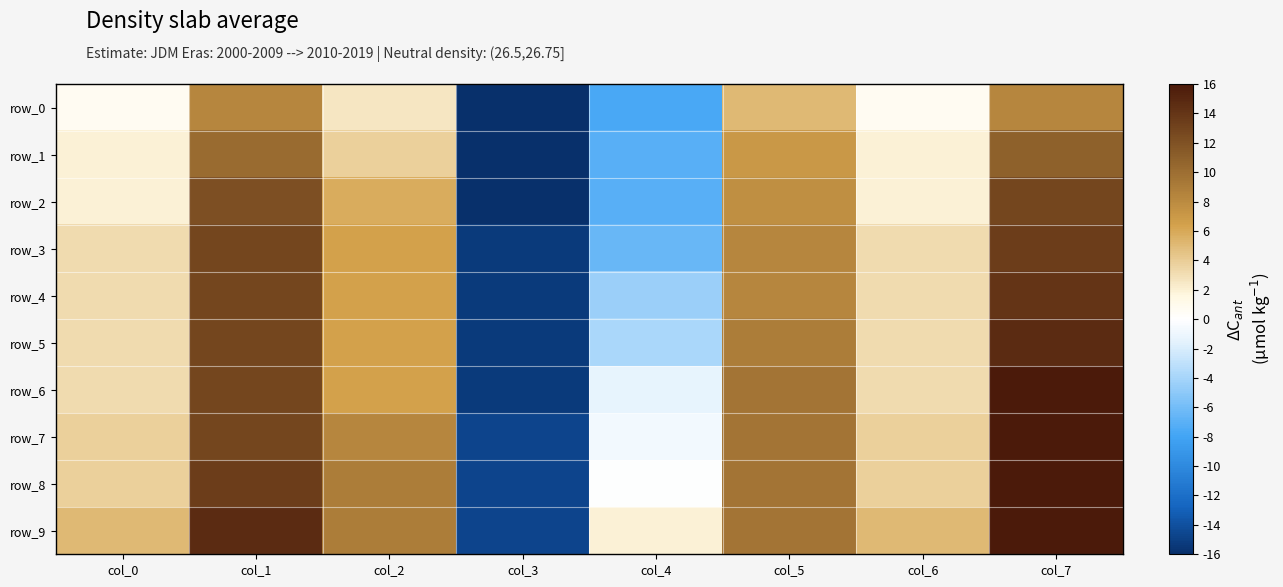

Reading right to left, what are all the values shown in this chart?

row_0: 8.3	0.6	5.1	-7.7	-16.0	2.6	8.3	0.6
row_1: 10.9	1.9	7.0	-7.0	-16.0	3.8	10.2	1.9
row_2: 12.8	1.9	7.7	-7.0	-16.0	5.8	12.2	1.9
row_3: 13.4	3.2	8.3	-6.4	-15.4	6.4	12.8	3.2
row_4: 14.1	3.2	8.3	-4.5	-15.4	6.4	12.8	3.2
row_5: 14.7	3.2	9.0	-3.8	-15.4	6.4	12.8	3.2
row_6: 16.0	3.2	9.6	-1.3	-15.4	6.4	12.8	3.2
row_7: 16.0	3.8	9.6	-0.6	-14.7	8.3	12.8	3.8
row_8: 16.0	3.8	9.6	-0.0	-14.7	9.0	13.4	3.8
row_9: 16.0	5.1	9.6	1.9	-14.7	9.0	14.7	5.1